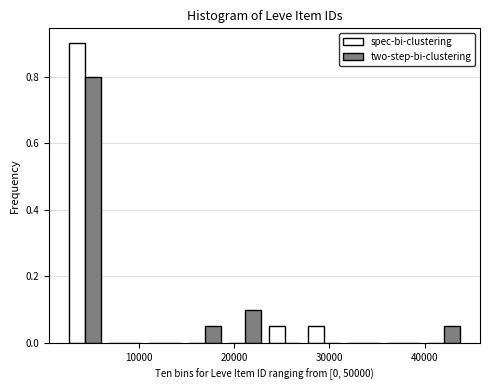

What is the height of the spec-bi-clustering bar covering 27000 to 32000 on the x-axis? Neither the bar edges nor the heights are printed on the chart, so give them approximately, as read against the axes.

0.06